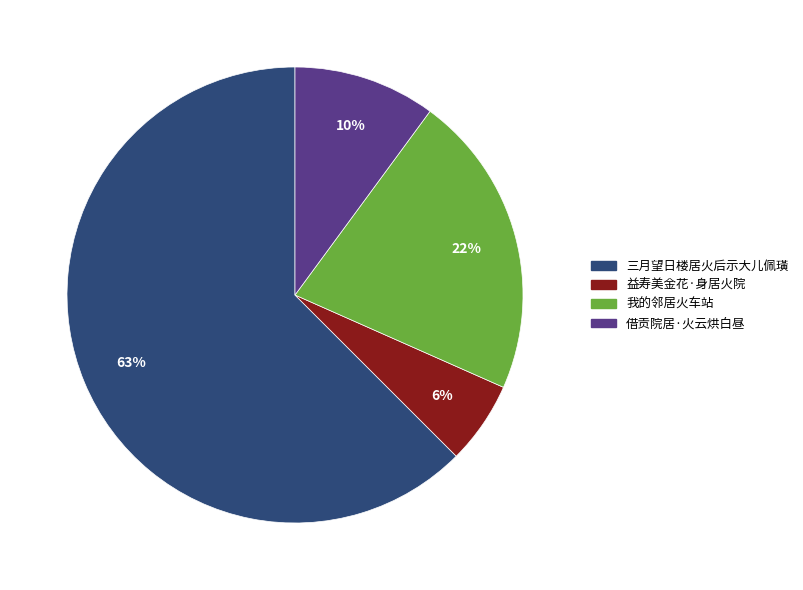

To the nearest percent, what is the average slice percentage?

25%